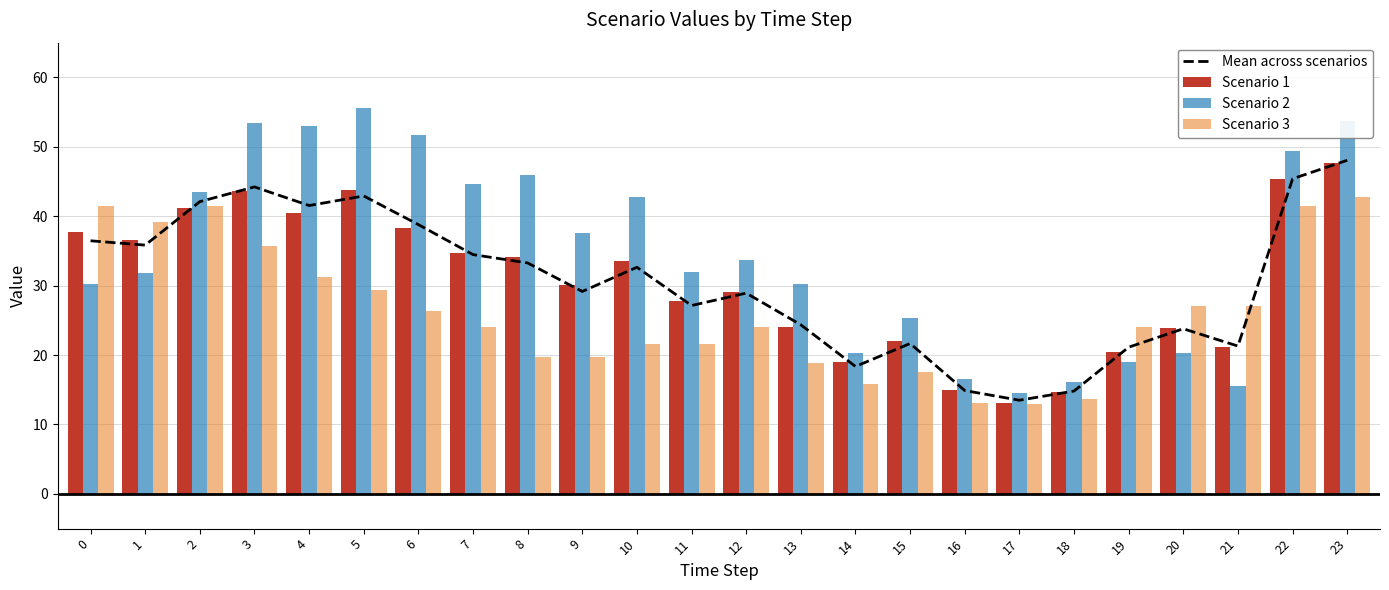

What are all the series names shown in the legend?

Mean across scenarios, Scenario 1, Scenario 2, Scenario 3